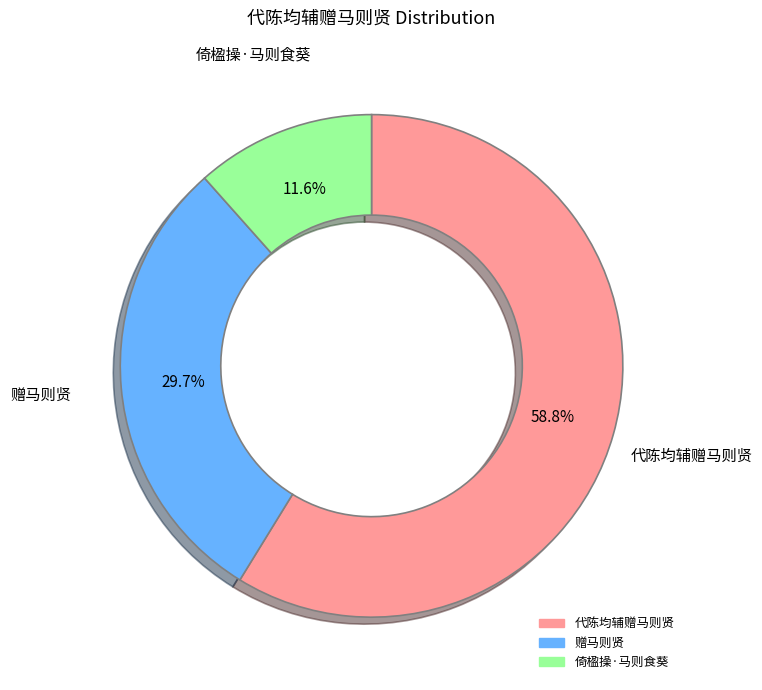

Which slice is the smallest?

倚楹操·马则食葵